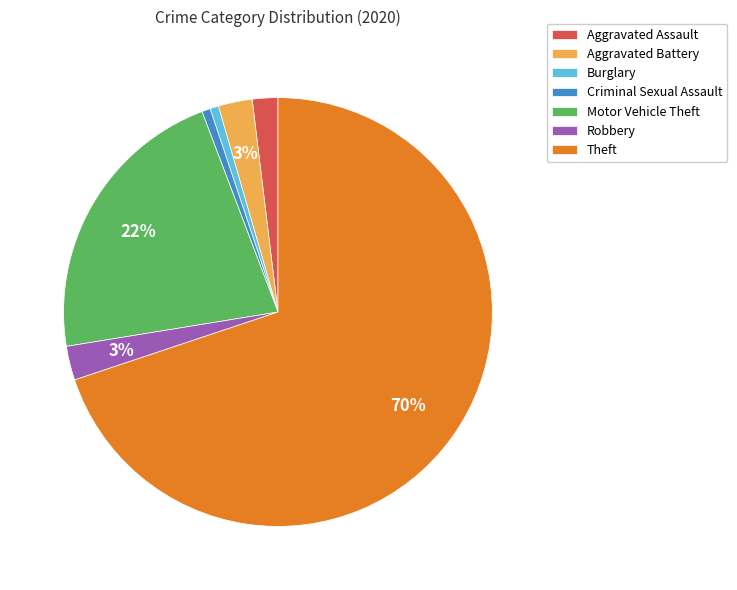

Count the number of slices in the pie.

7